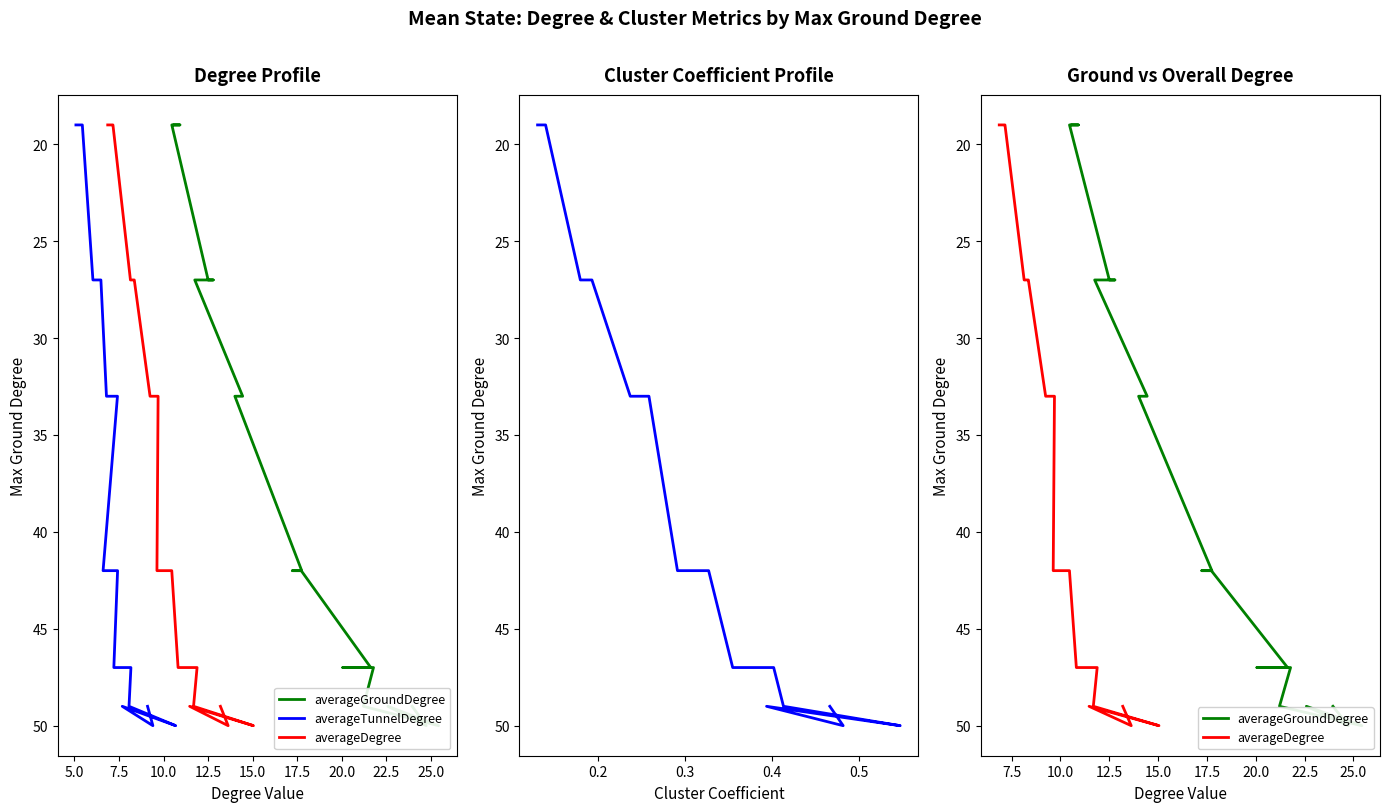

Which series has the widest spread of values?

averageGroundDegree